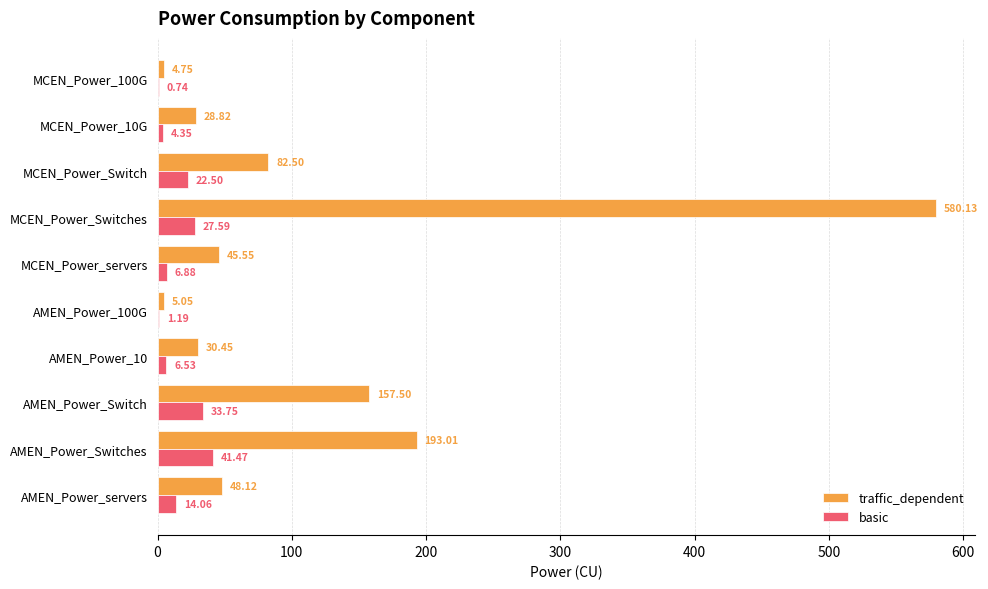

Which series has the largest total across all categories?

traffic_dependent